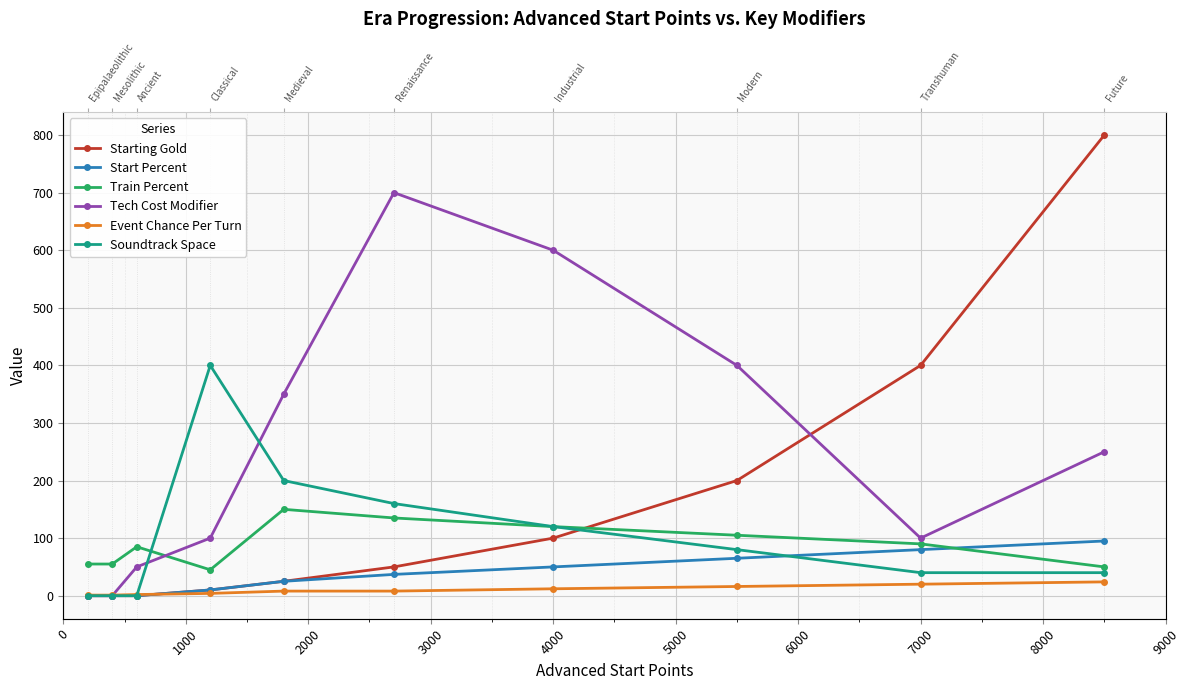

Count the number of categories in the chart.

10